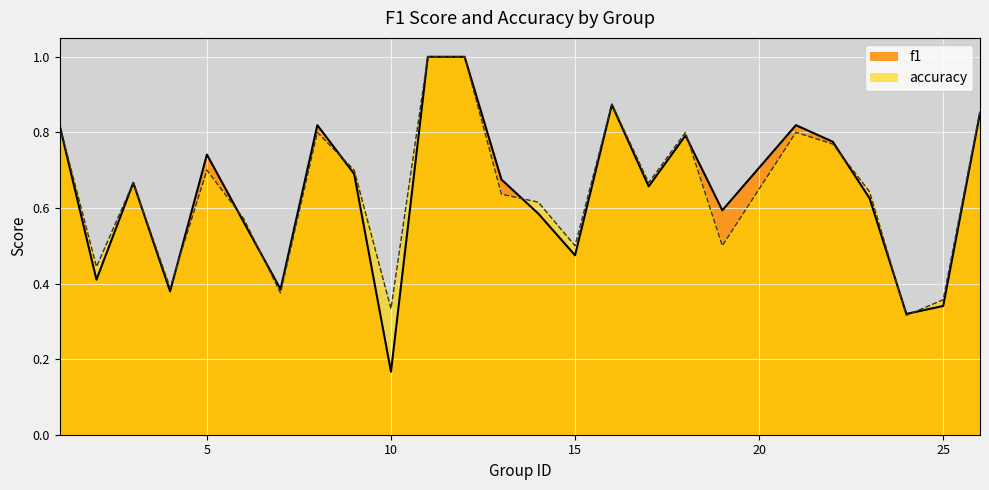

True or false: accuracy has more than 0 points higher than both neighbors.

True